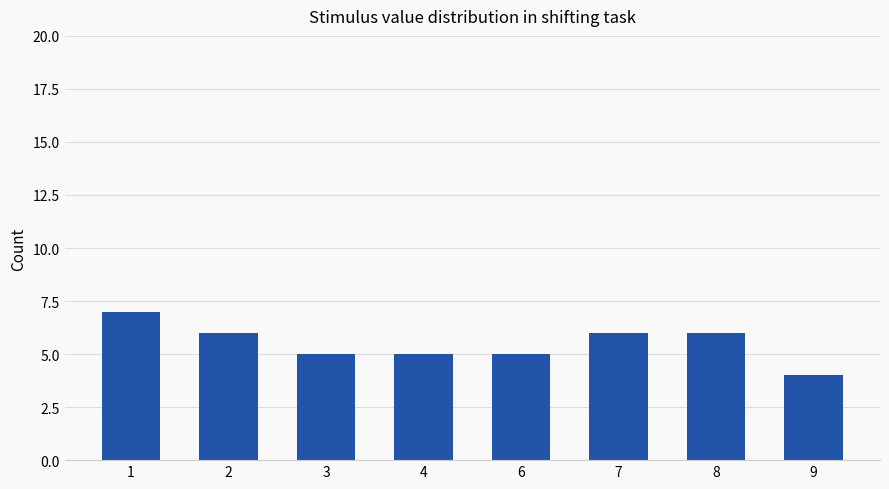

What value does the data have at 3?

5